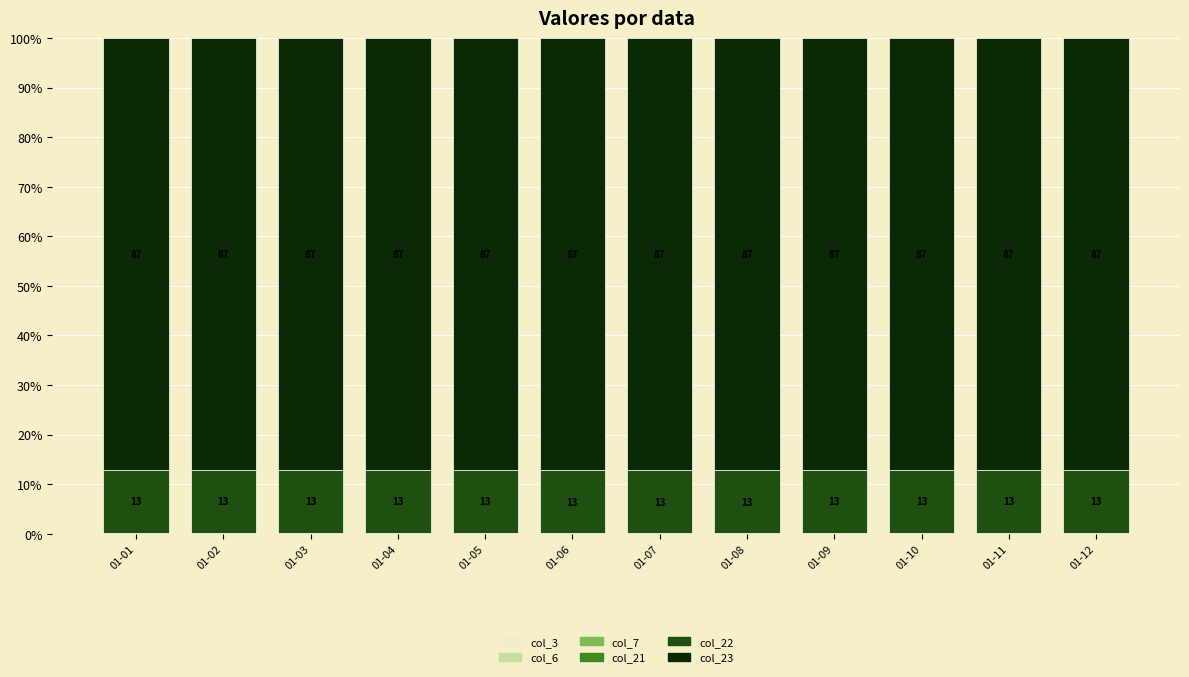

Are the bars horizontal?

No